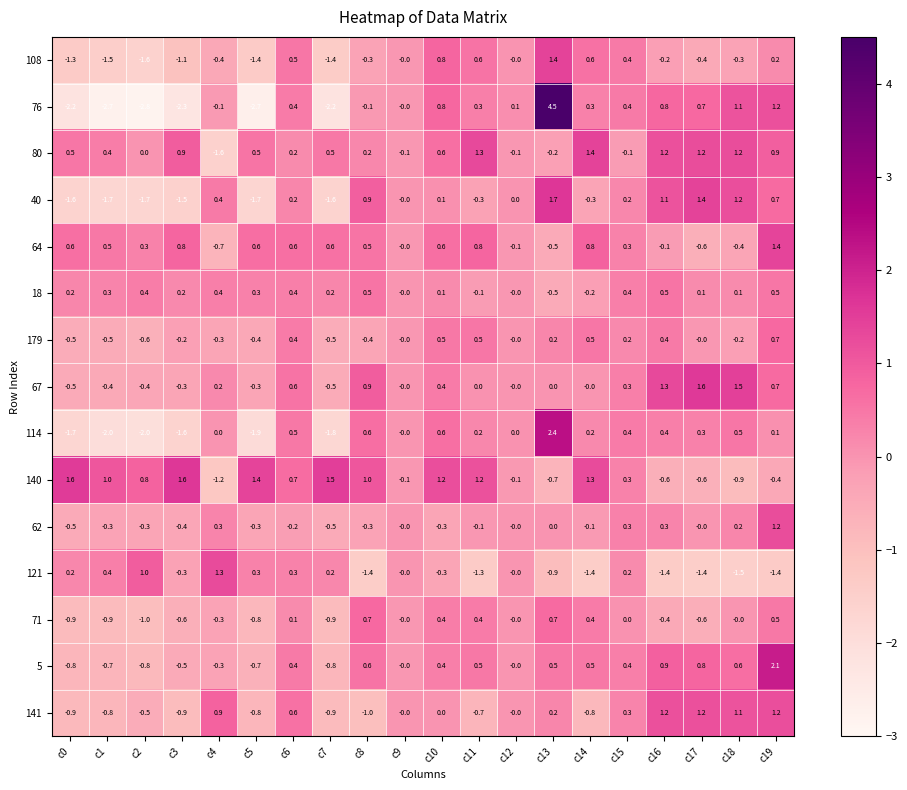

Is it true that 62 equals -0.4 at c3?

True